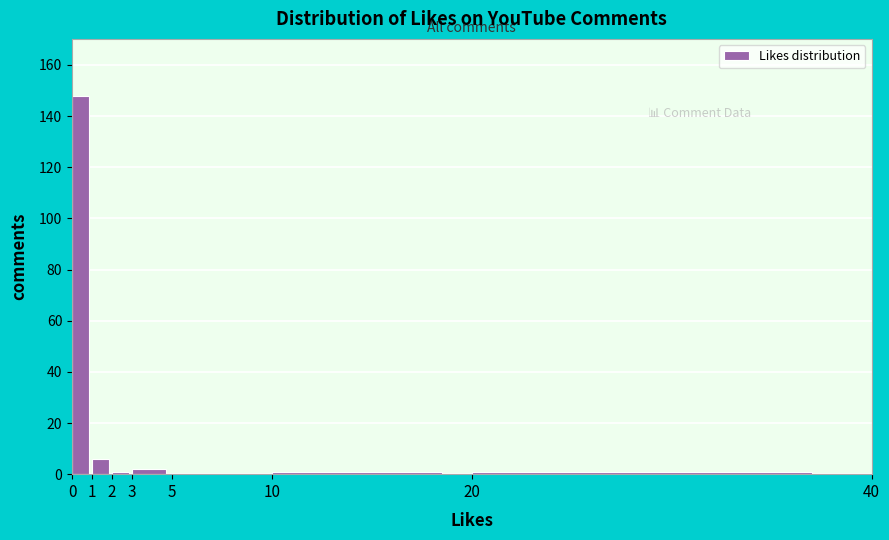

How tall is the bar that spans 3 to 5 on the x-axis? The values are not printed on the chart, so give them approximately, as read against the axis.

2